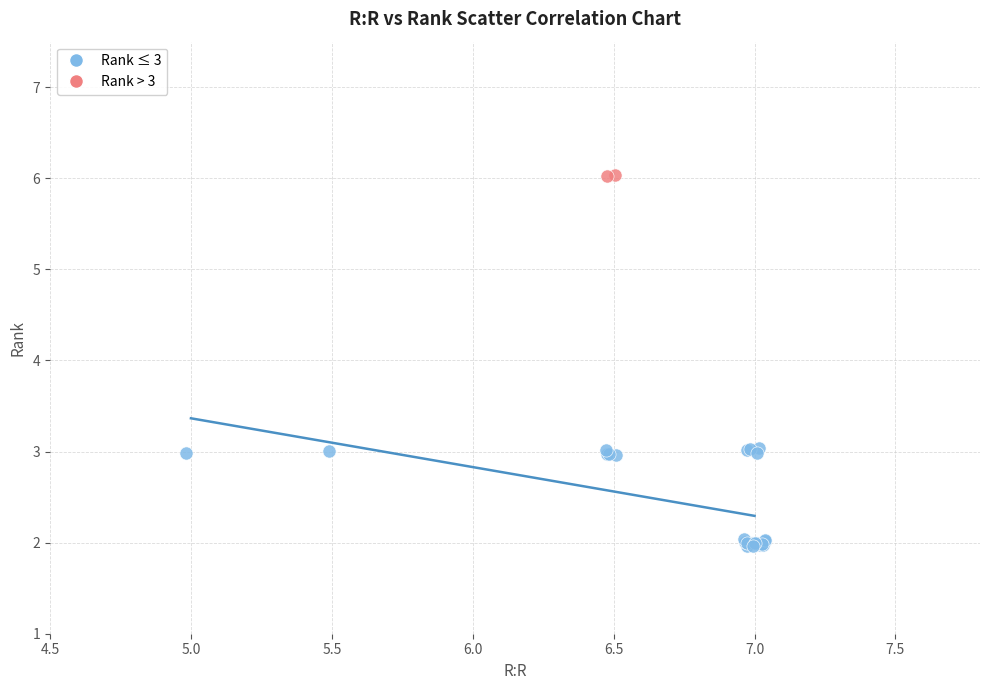

What are all the series names shown in the legend?

Rank ≤ 3, Rank > 3